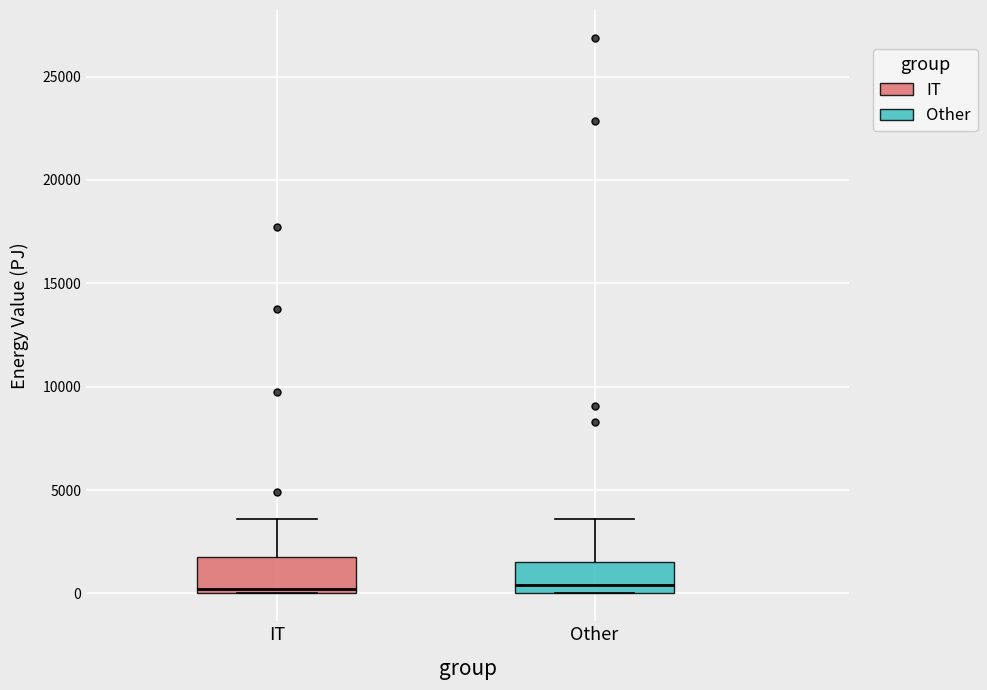

Reading left to right, read every box against the y-axis: the position of its median line, the range the box covers, and the ends of its whiskers. The values are not printed on the chart, so give them approximately, as read against the axis.

IT: median 0 (just above the box's lower edge), box 0 to 2000, whiskers 0 to 3500
Other: median 500, box 0 to 1500, whiskers 0 to 3500